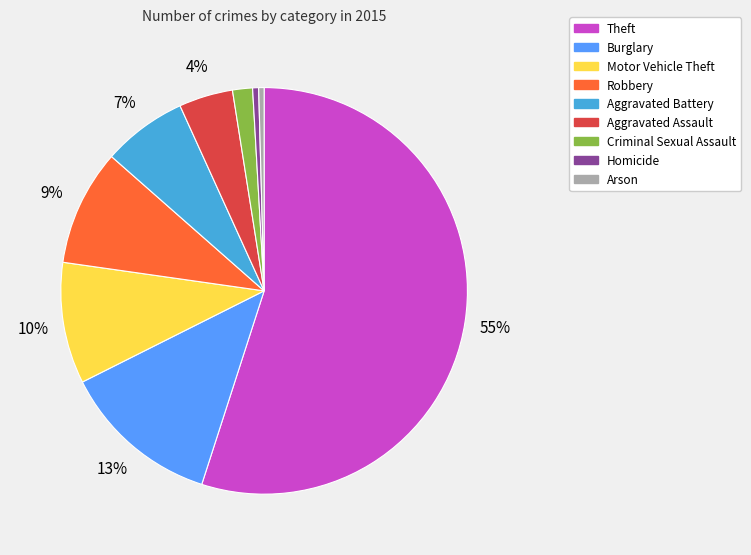

Does Criminal Sexual Assault account for over 50% of the chart?

No